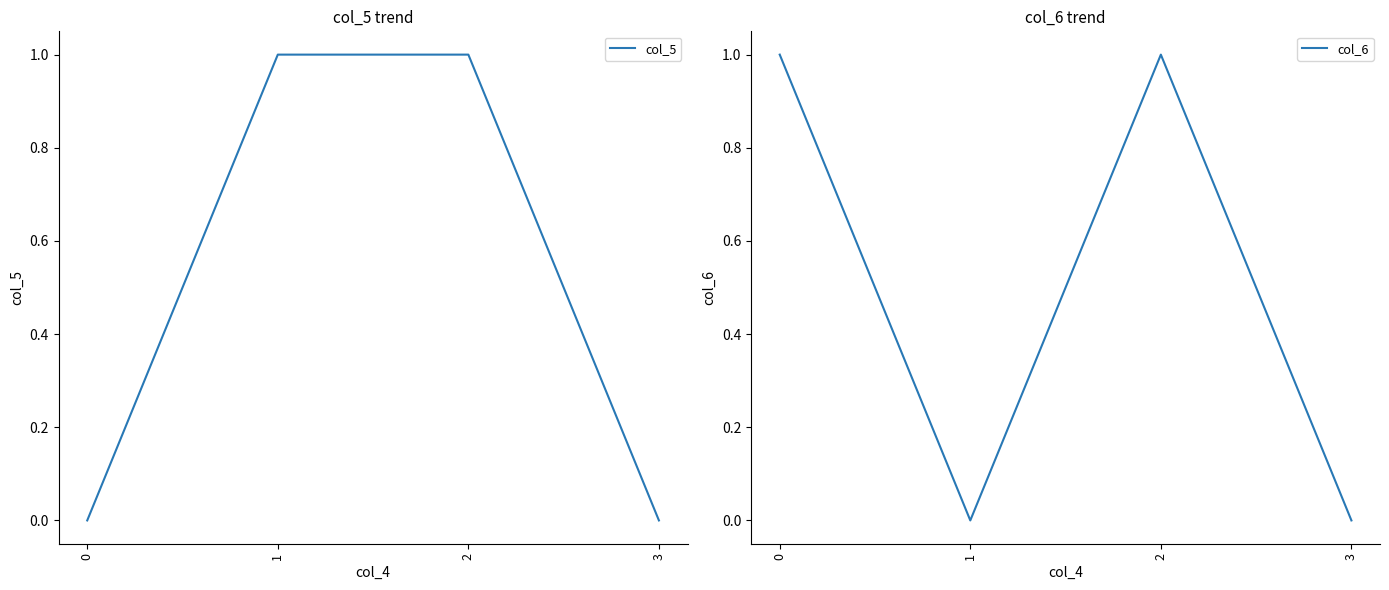

What is the difference between the col_5 values at 1 and 0?

1